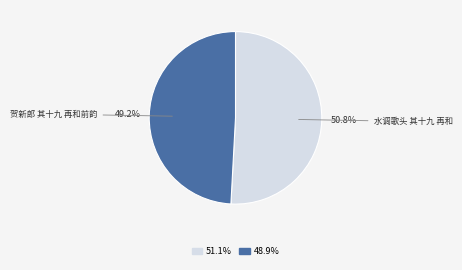

Is there any slice that represents more than half of the pie?

Yes